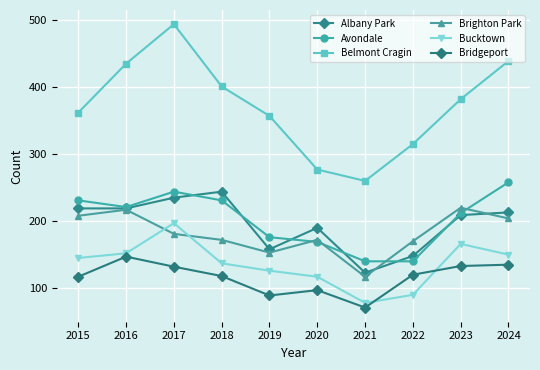

The value of Albany Park at 2015 is 135. True or false?

False